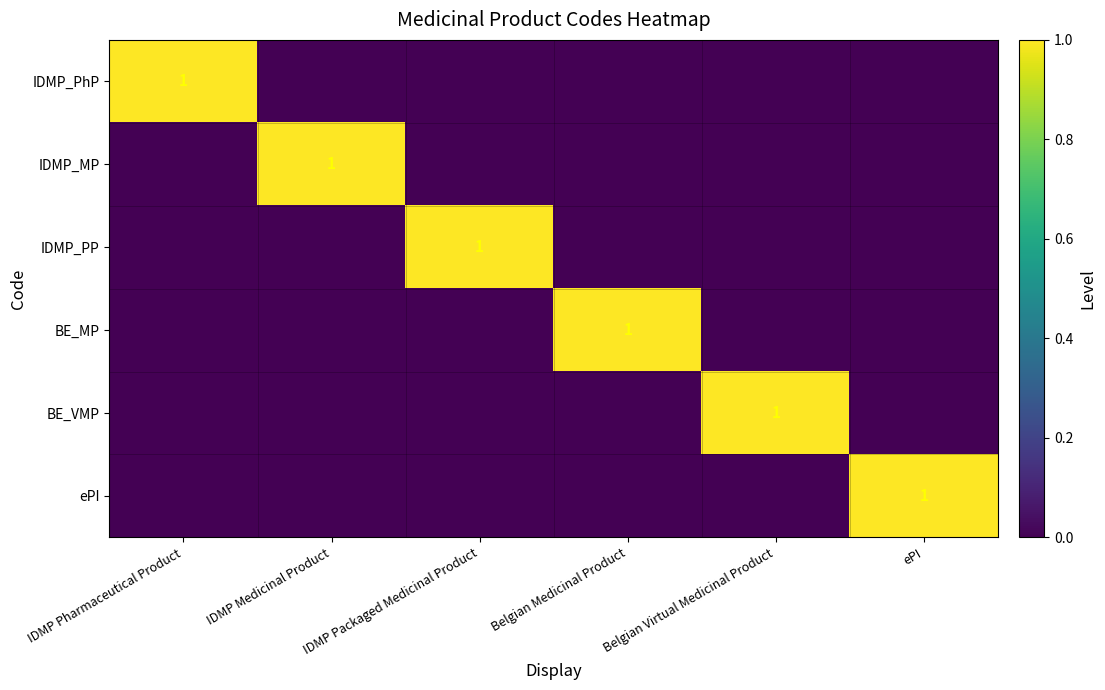

At which category does the chart reach its peak across all series?

IDMP Pharmaceutical Product